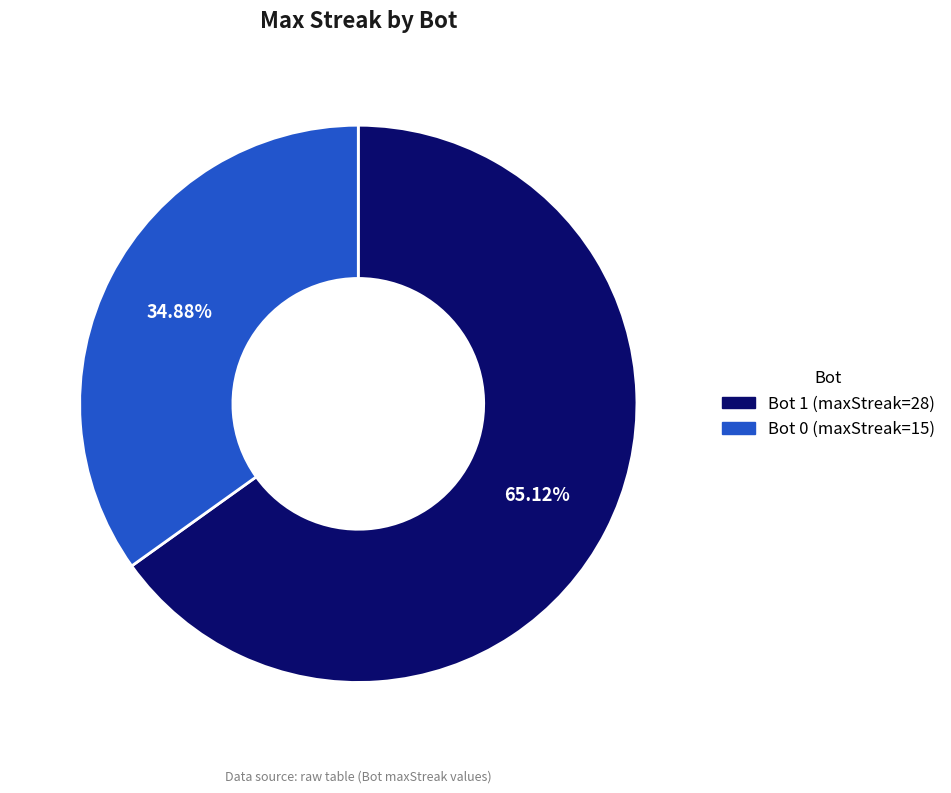

How many slices are in this pie chart?

2